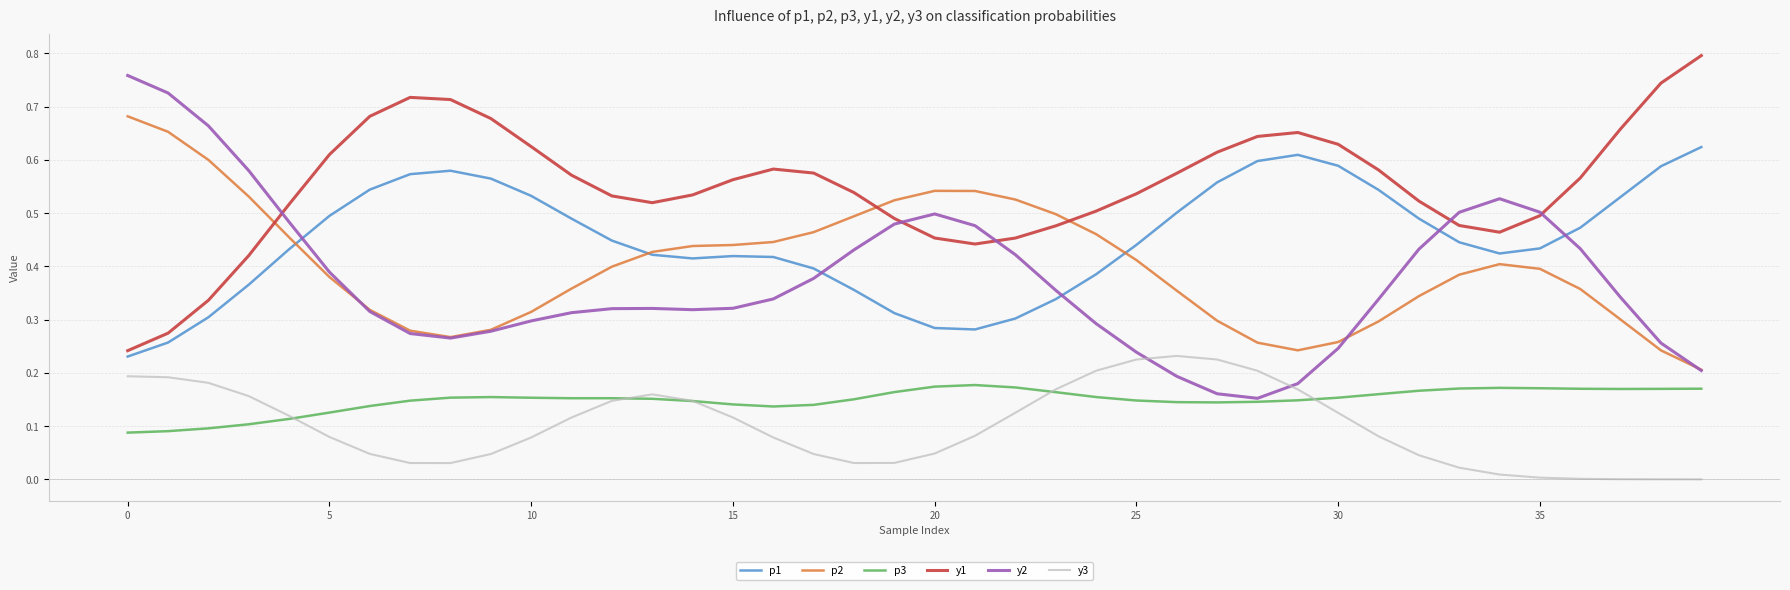

True or false: y1 and y3 cross at least once.

False